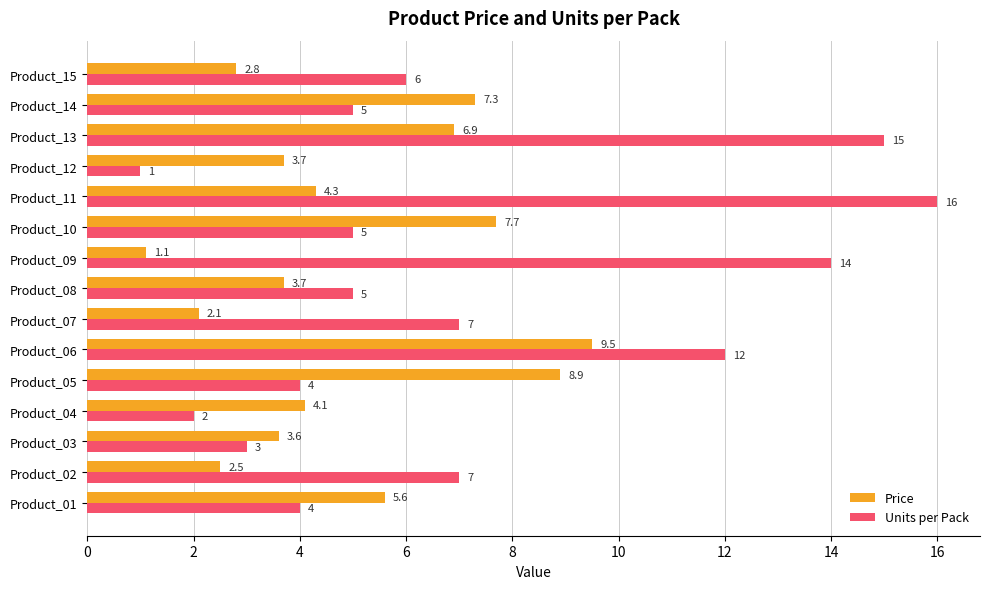

What is the difference between the Price values at Product_08 and Product_10?

4.0